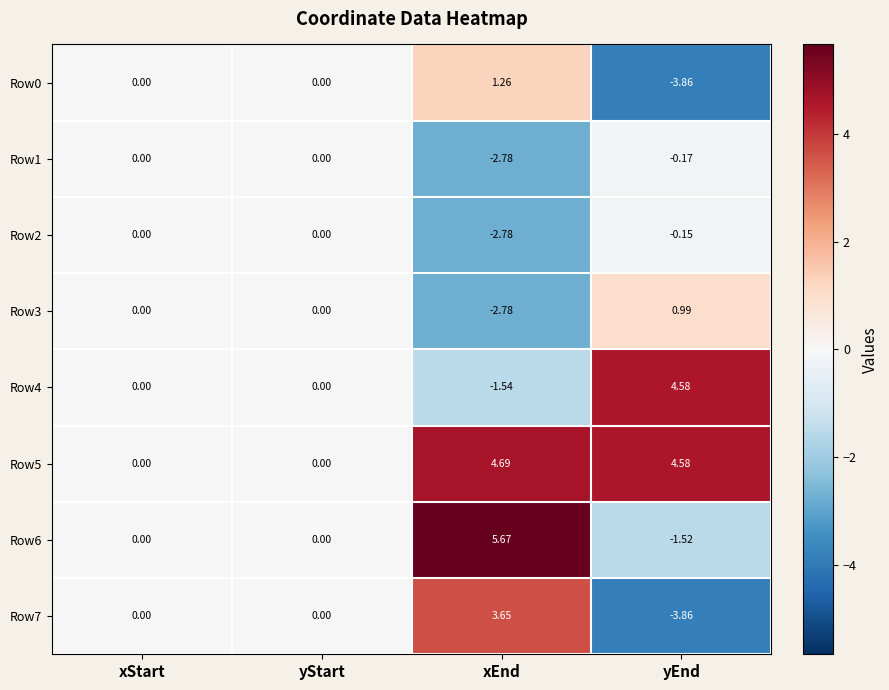

Is the value of Row2 at yStart greater than the value of Row1 at xEnd?

Yes